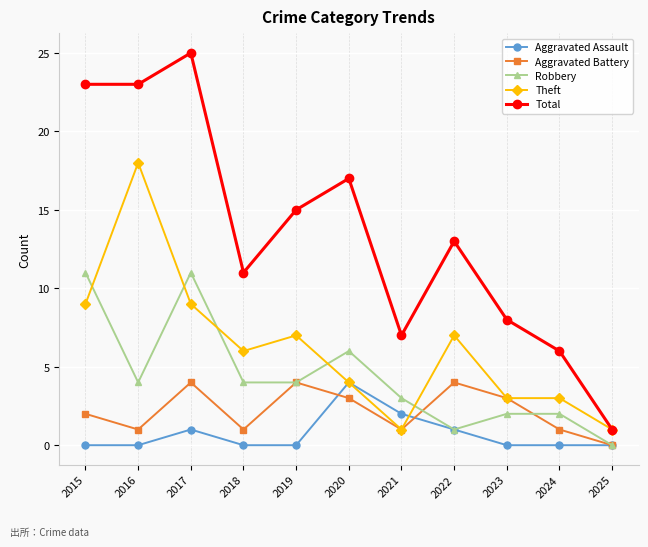

Is the value of Aggravated Assault at 2020 greater than the value of Robbery at 2024?

Yes